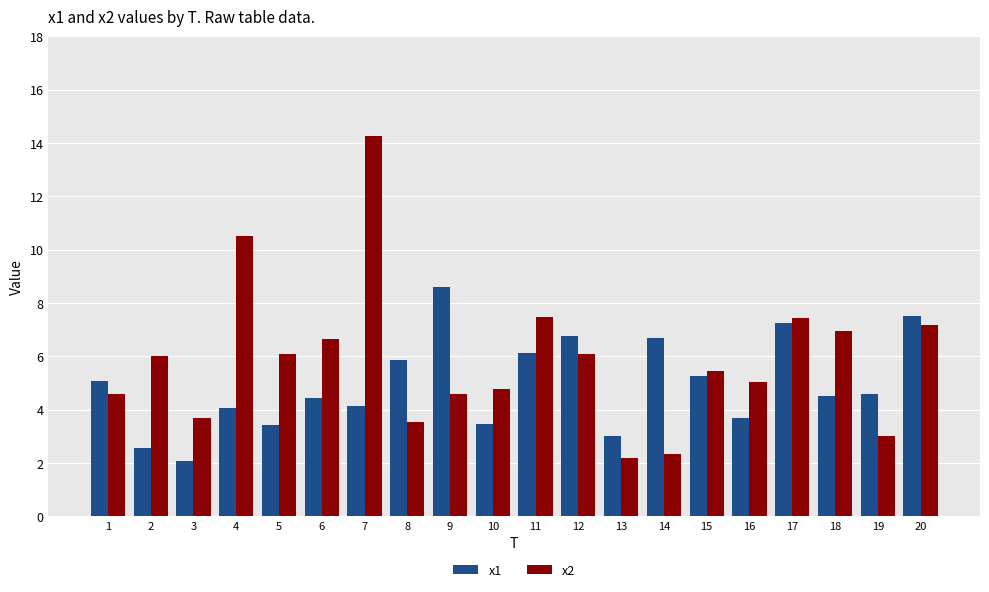

True or false: x2 has a value of 7.2 at 20.

True